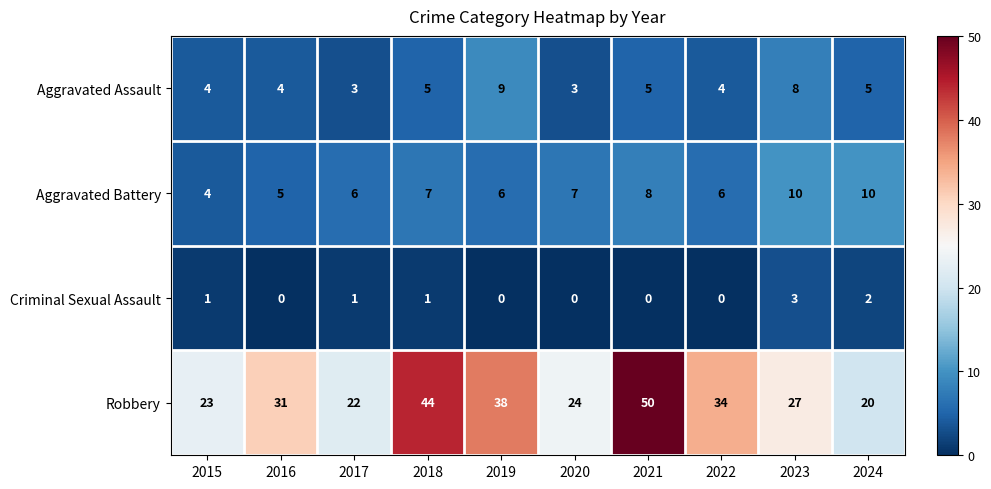

What is the spread (max minus min) of values at 2016?

31